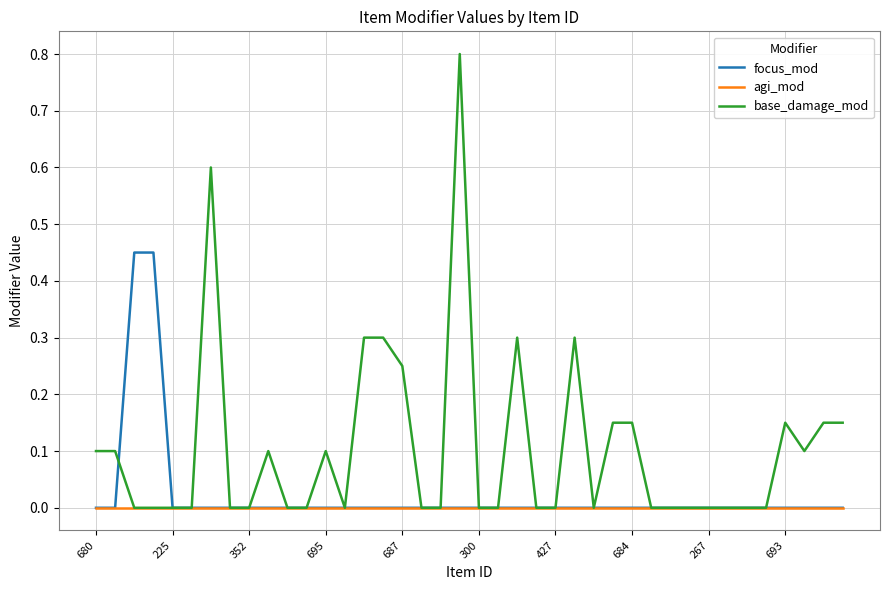

Which series has the largest total across all categories?

base_damage_mod